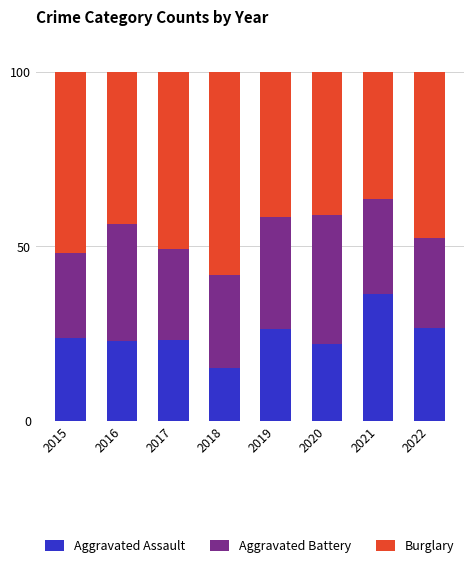

At which label does Aggravated Assault reach its peak?

2021